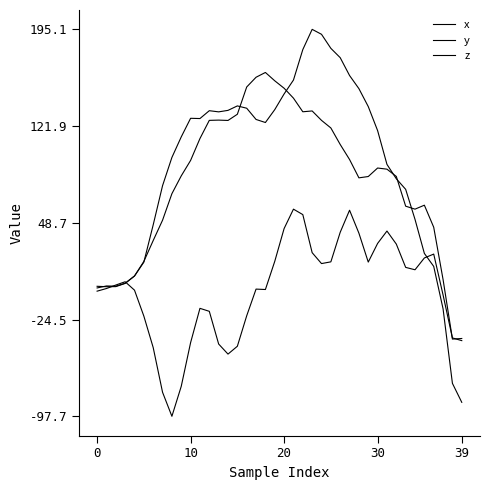

How many lines are shown in the chart?

3